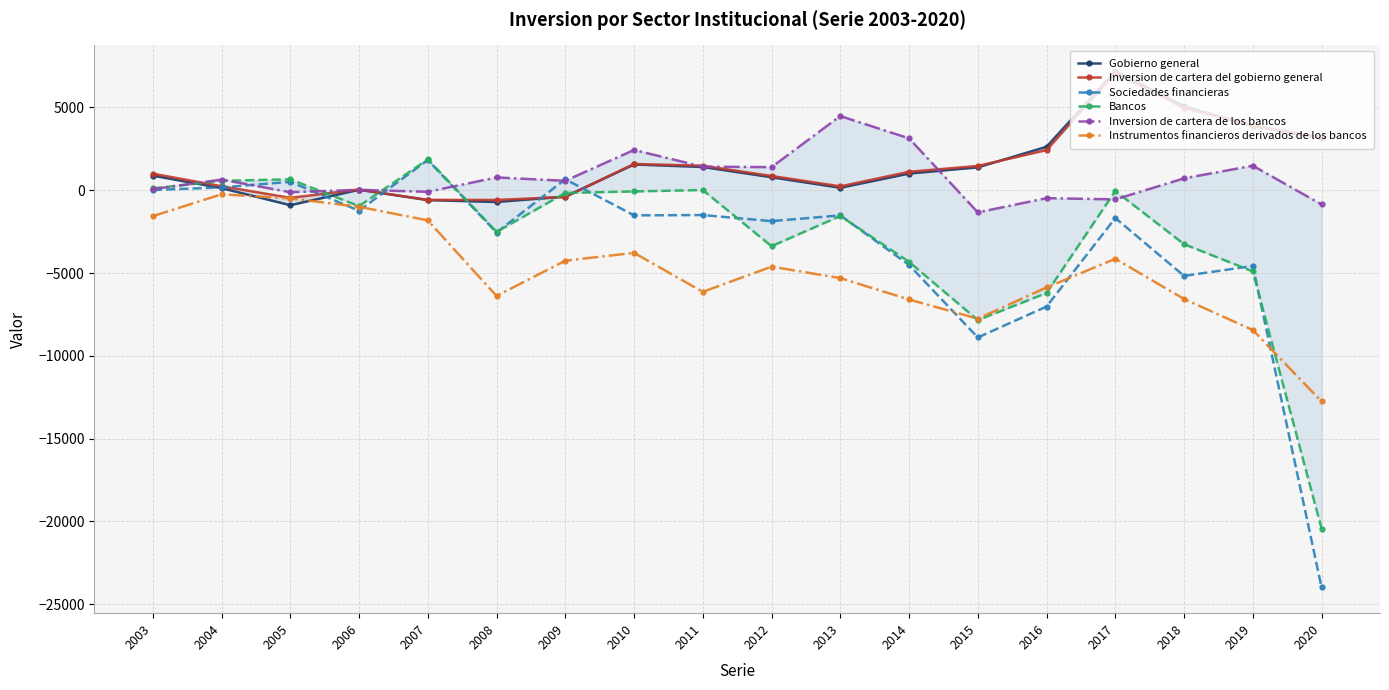

True or false: Inversion de cartera de los bancos has more than 2 points higher than both neighbors.

True